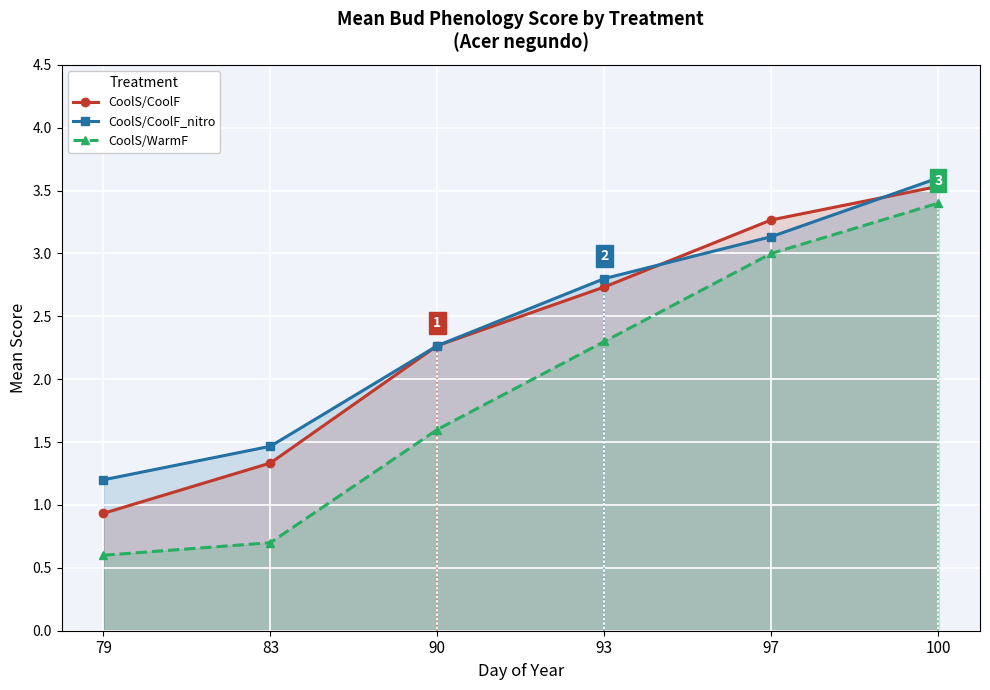

How many lines are shown in the chart?

3